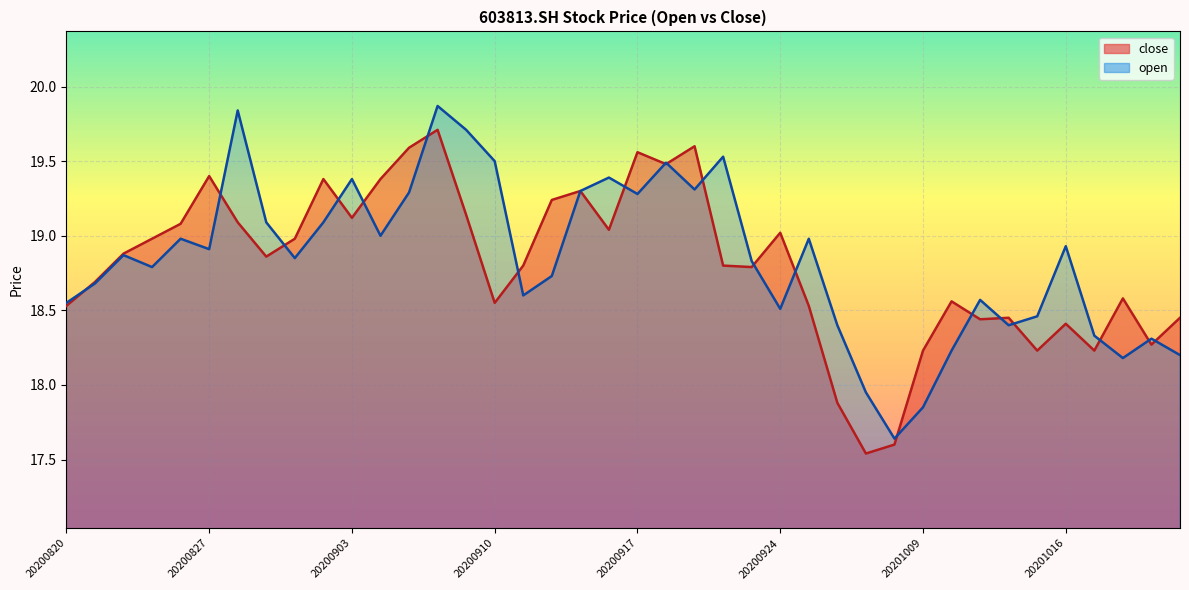

Which series ends up on top after the final intersection of open and close?

close